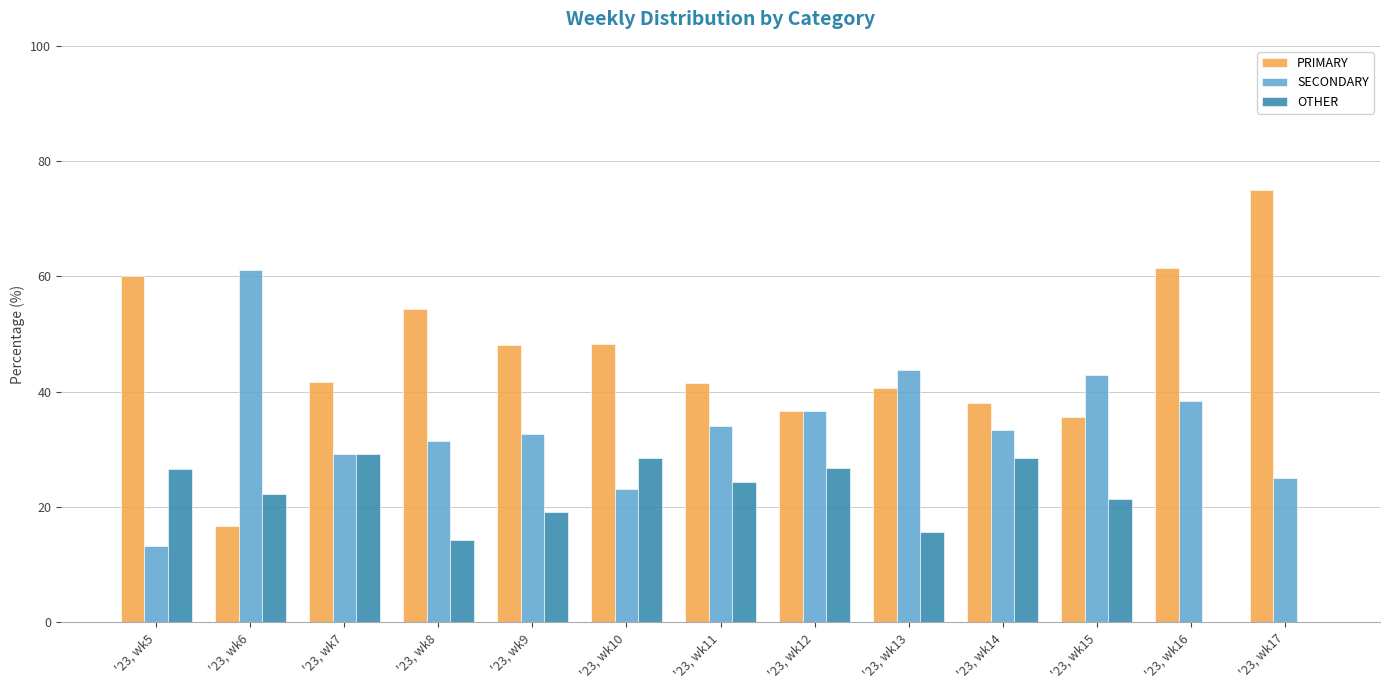

Where does the SECONDARY series first go above 33?

'23, wk6